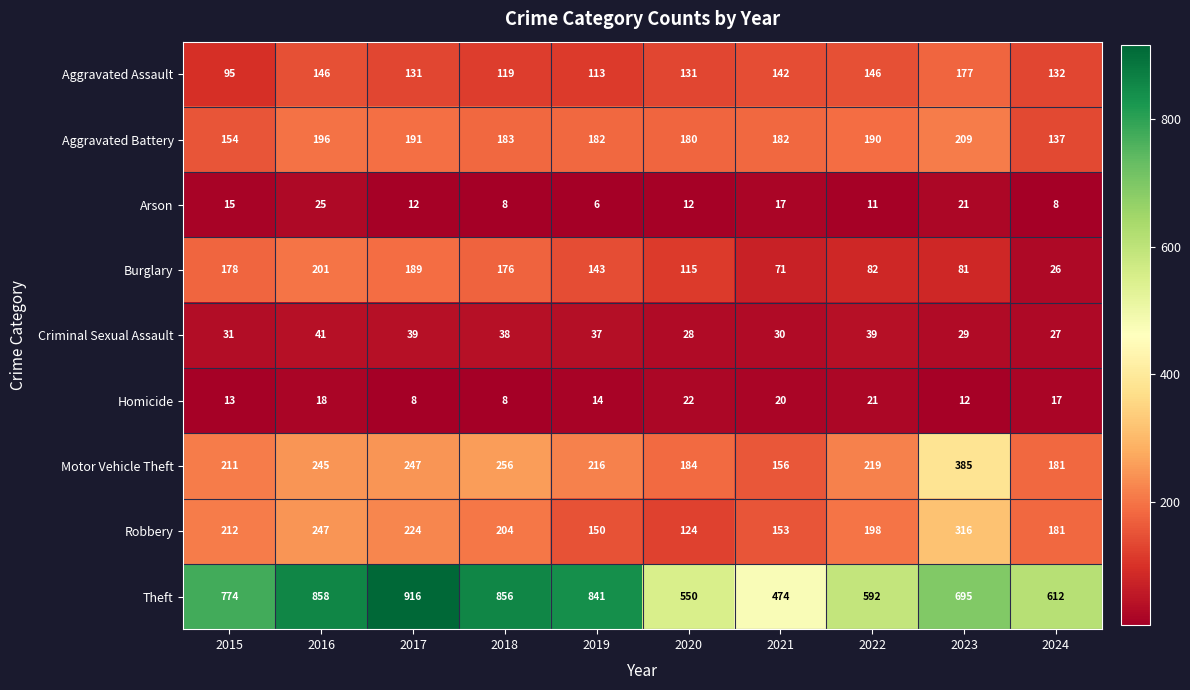

List the labels in order of Theft value, smallest first.

2021, 2020, 2022, 2024, 2023, 2015, 2019, 2018, 2016, 2017